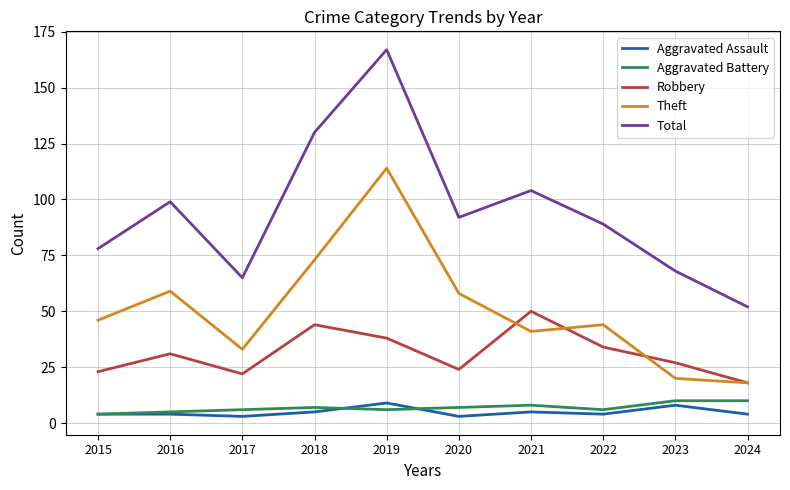

How many interior local peaks does the Theft series have?

3